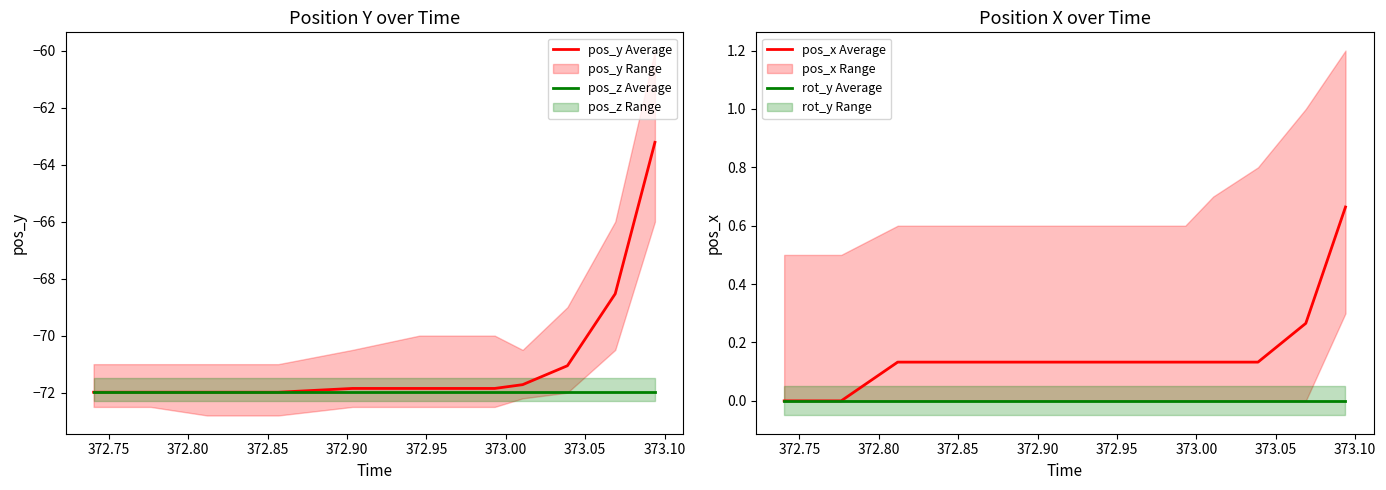

True or false: pos_z Average and pos_x Average cross at least once.

False